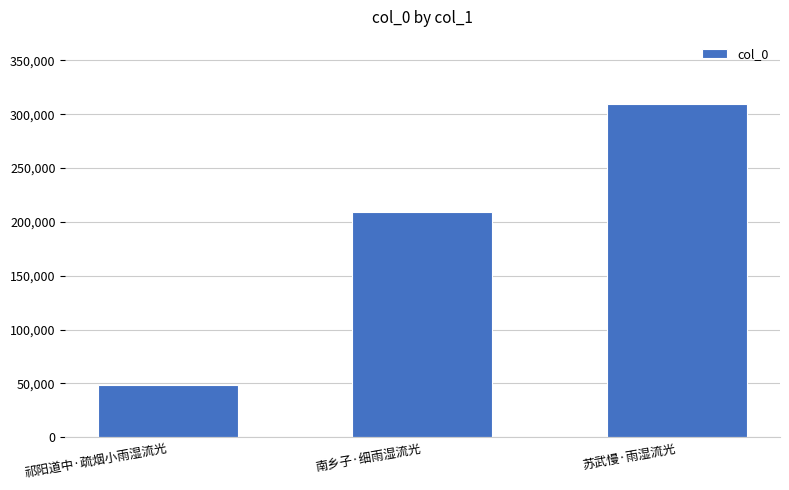

What is the label of the 3rd bar from the right?

祁阳道中·疏烟小雨湿流光